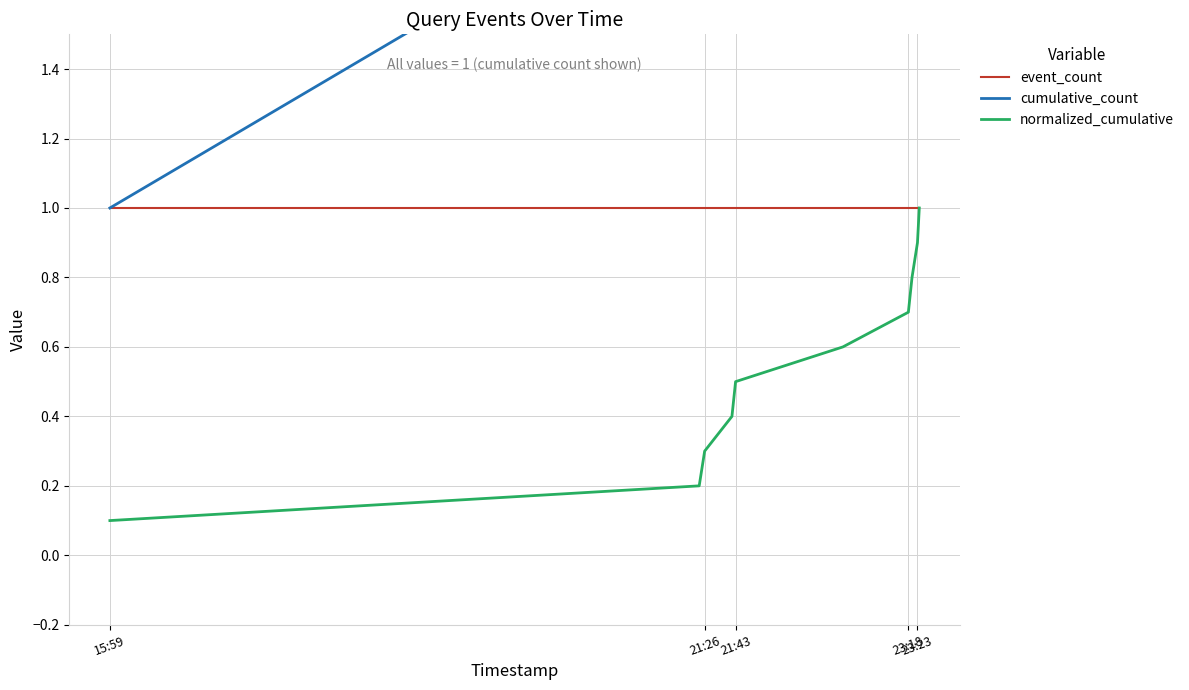

At which label is event_count closest to 1?

15:59